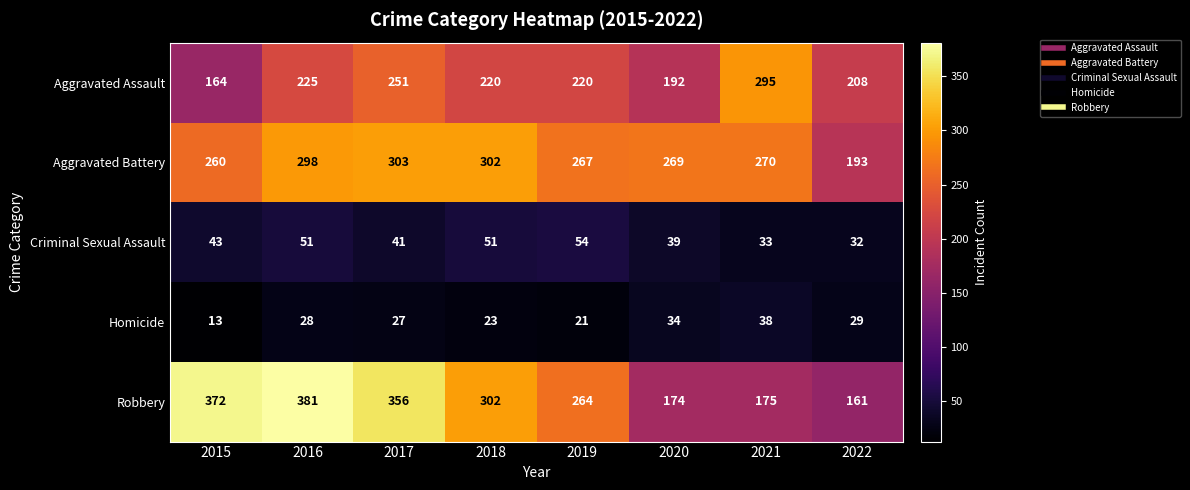

At which label does Homicide reach its peak?

2021